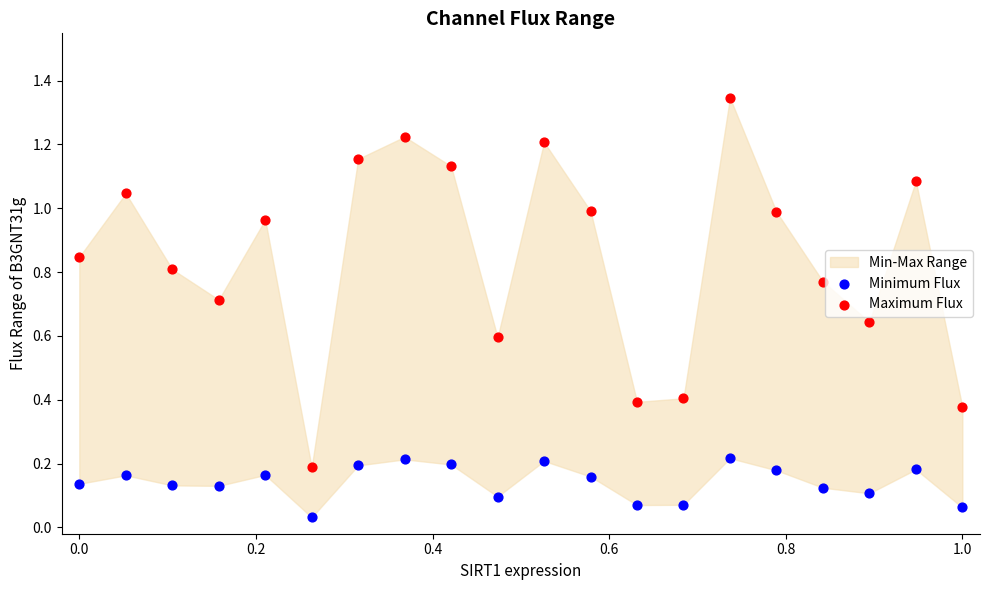

Which series contains the lowest Y value?

Minimum Flux